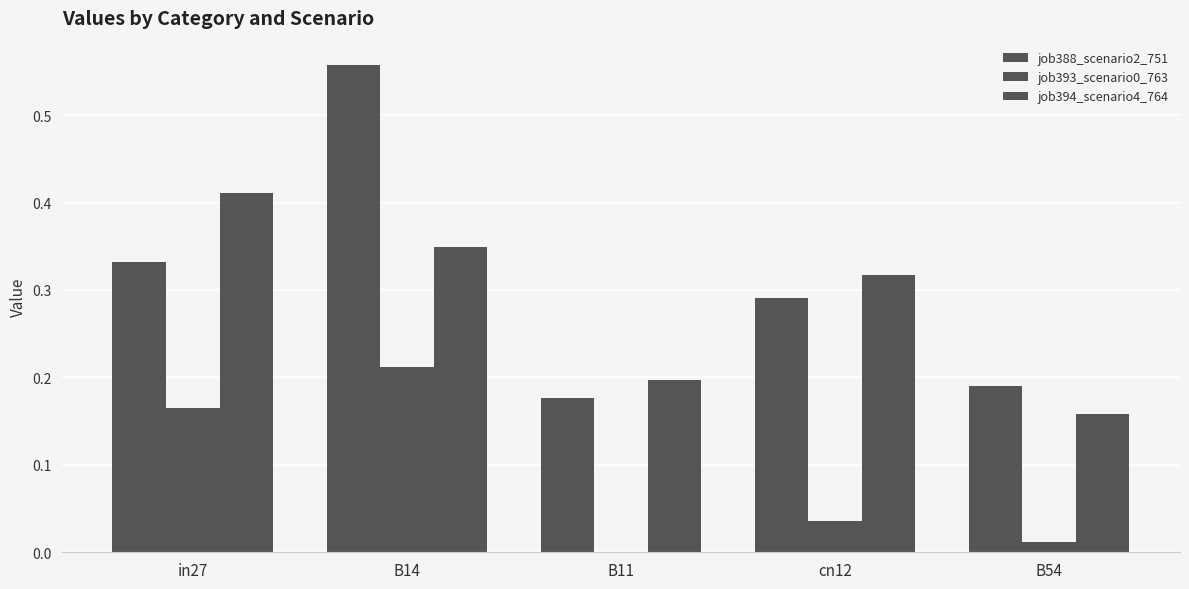

Reading right to left, extract all data points from this chart.

job388_scenario2_751: B54=0.2	cn12=0.3	B11=0.2	B14=0.6	in27=0.3
job393_scenario0_763: B54=0.0	cn12=0.0	B11=0.0	B14=0.2	in27=0.2
job394_scenario4_764: B54=0.2	cn12=0.3	B11=0.2	B14=0.3	in27=0.4